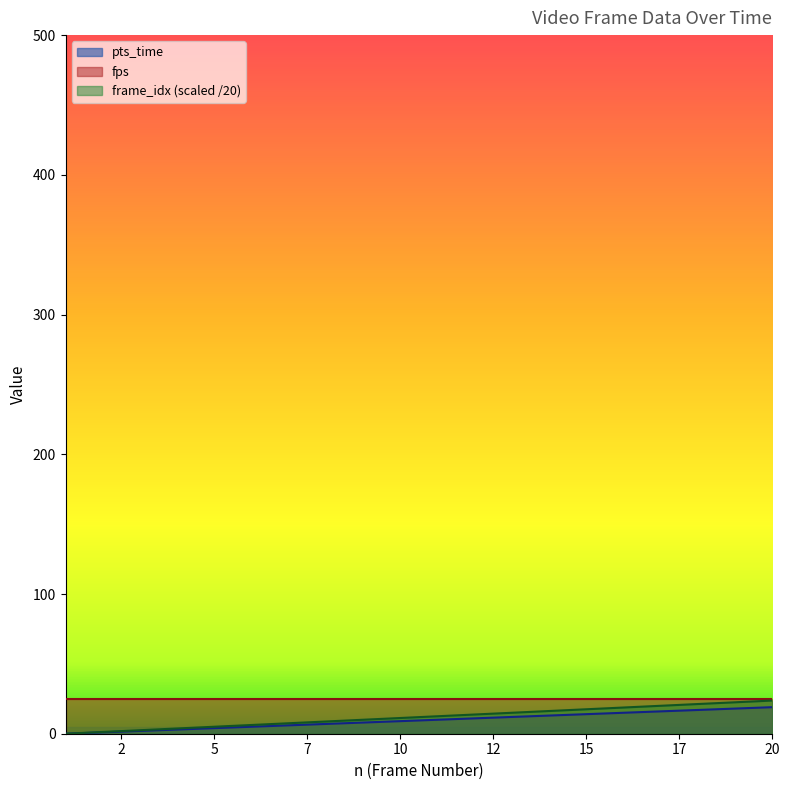

True or false: pts_time has more than 0 interior local peaks.

False